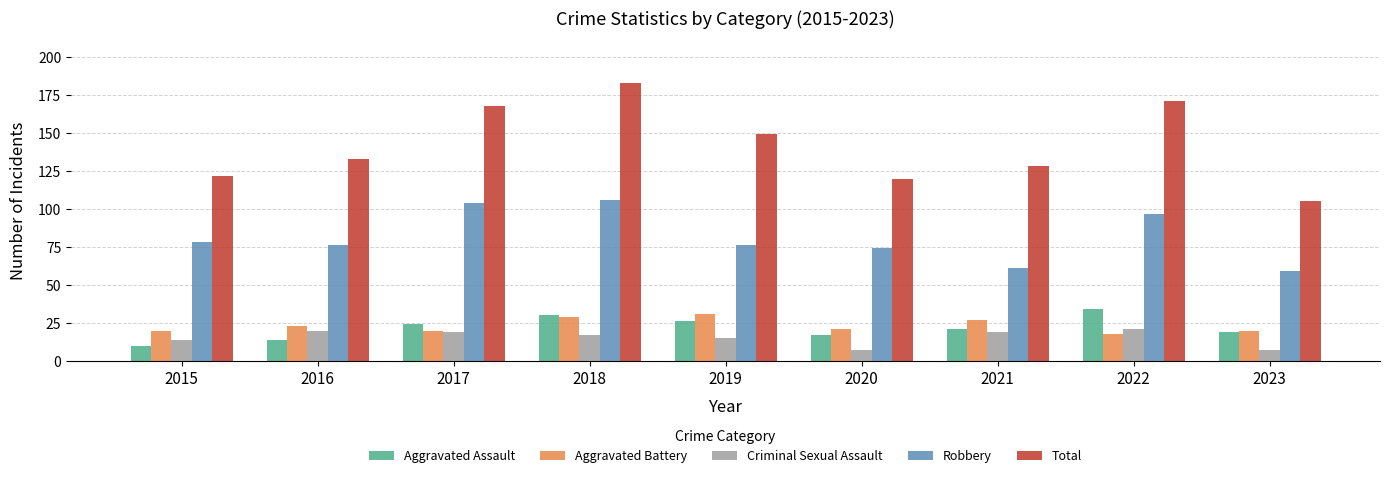

What are all the series names shown in the legend?

Aggravated Assault, Aggravated Battery, Criminal Sexual Assault, Robbery, Total